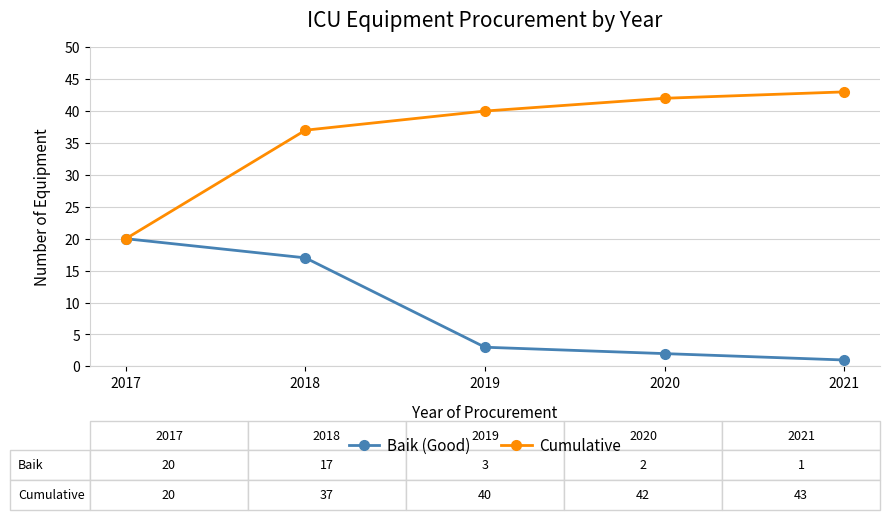

How many values in the Baik (Good) series are below 3?

2